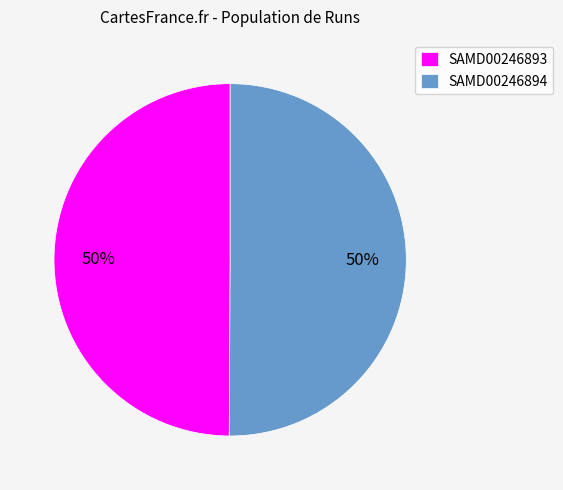

To the nearest percent, what portion does SAMD00246894 represent?

50%